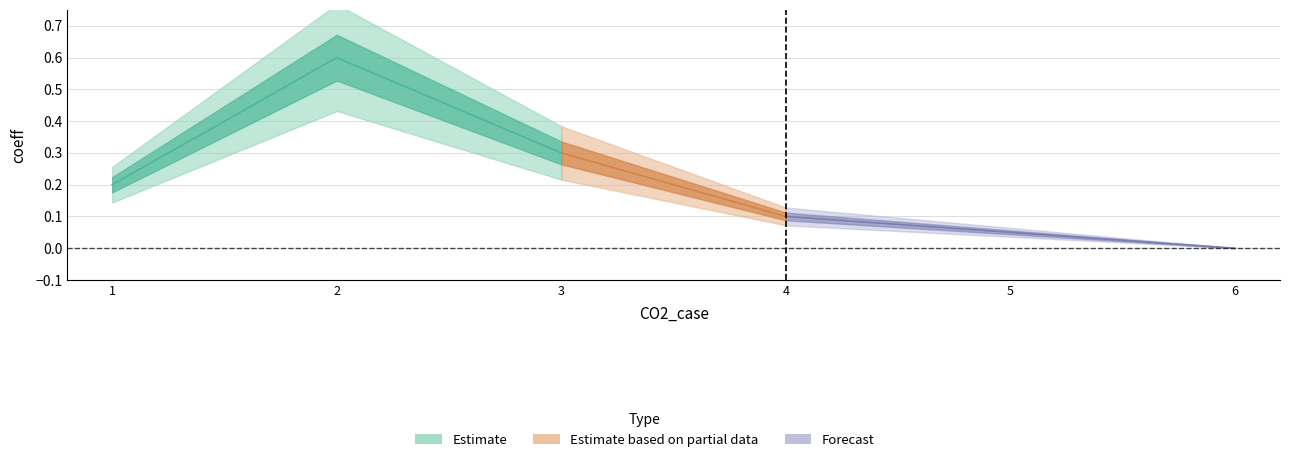

What is the difference between the values at 2 and 5?

0.5